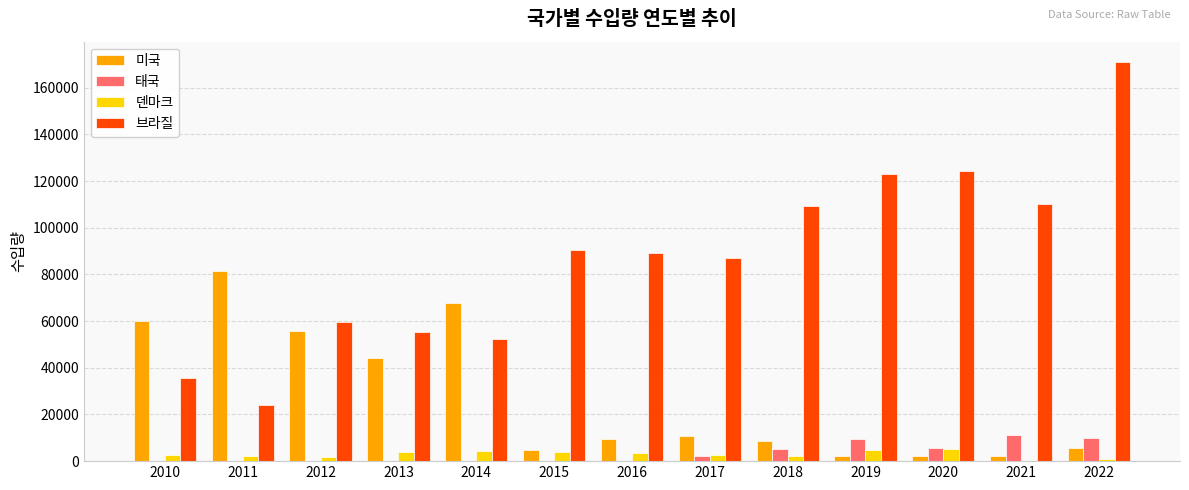

Which series has the widest spread of values?

브라질